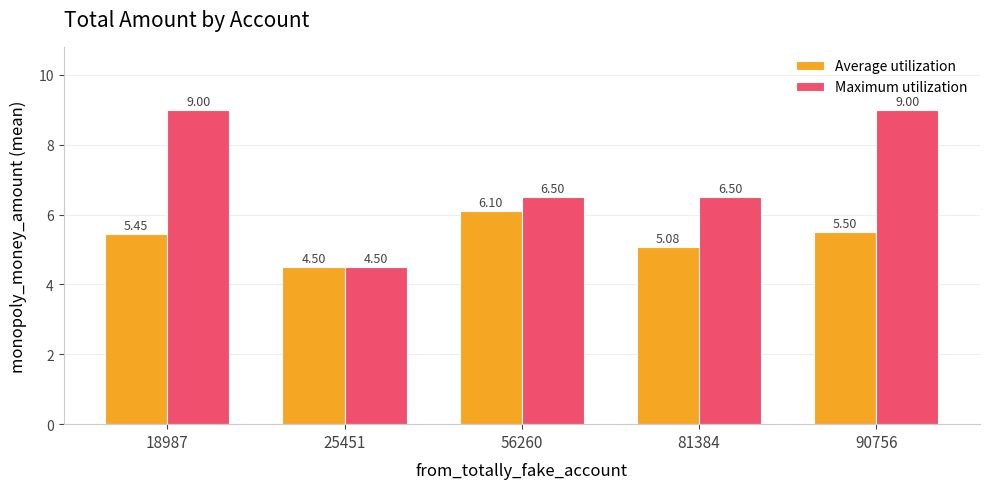

What is the difference between the second highest and minimum values in the Average utilization series?

1.0